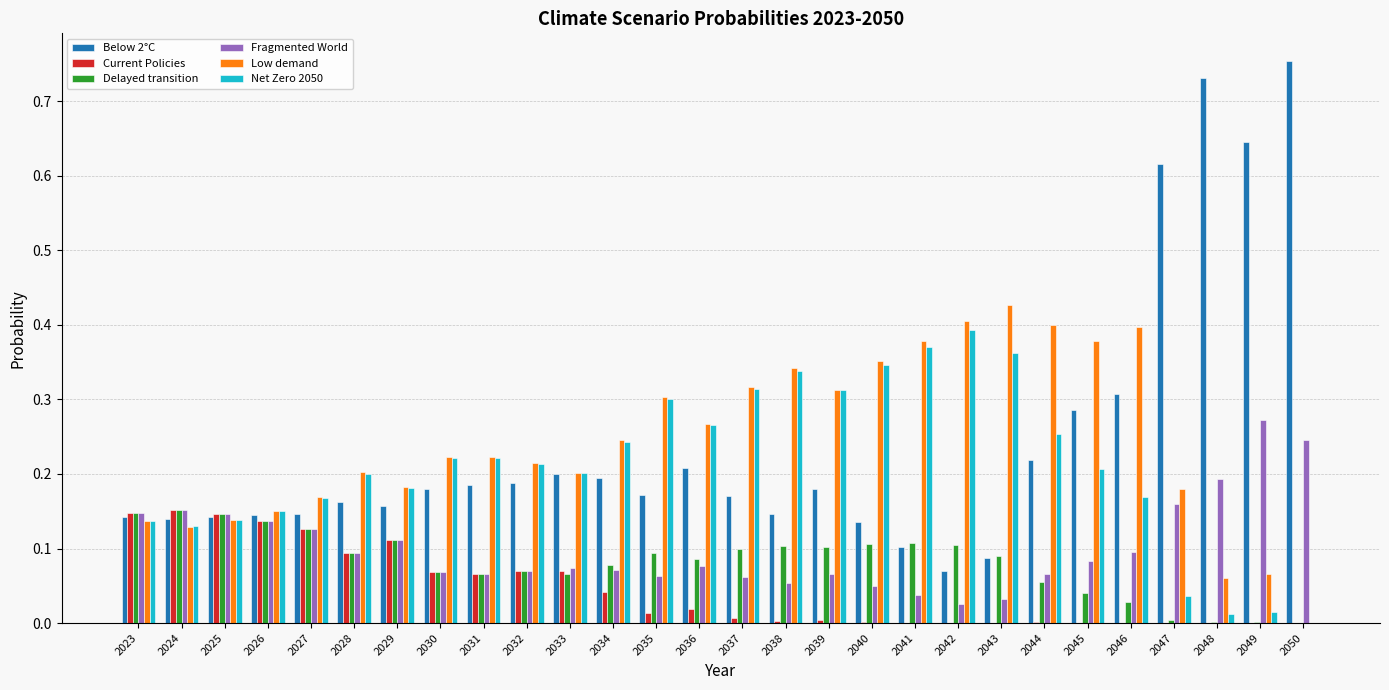

Is the value of Current Policies at 2036 greater than the value of Net Zero 2050 at 2027?

No